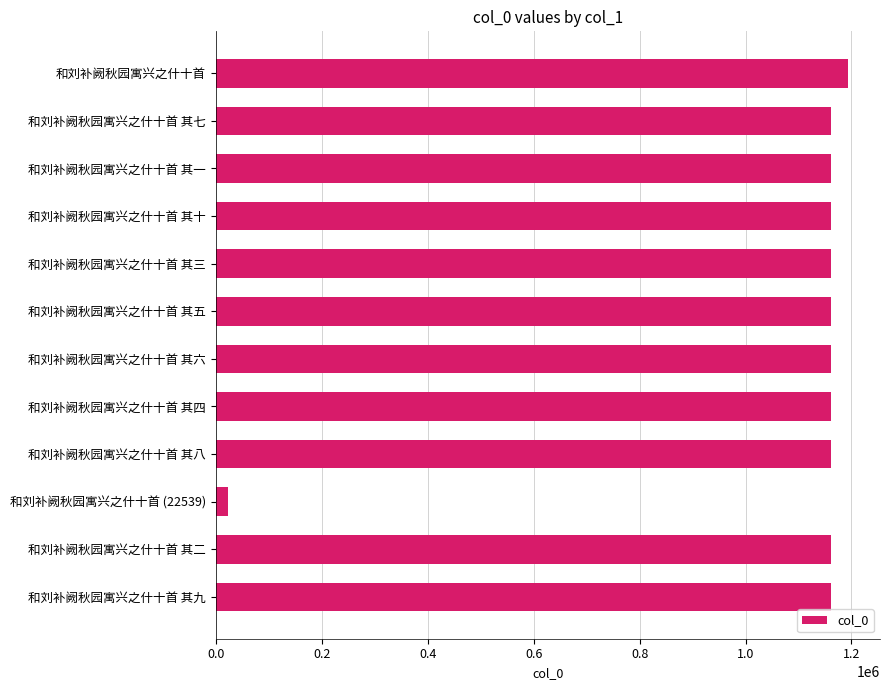

The chart shows a value of 1161455 at 和刘补阙秋园寓兴之什十首 其二. True or false?

True